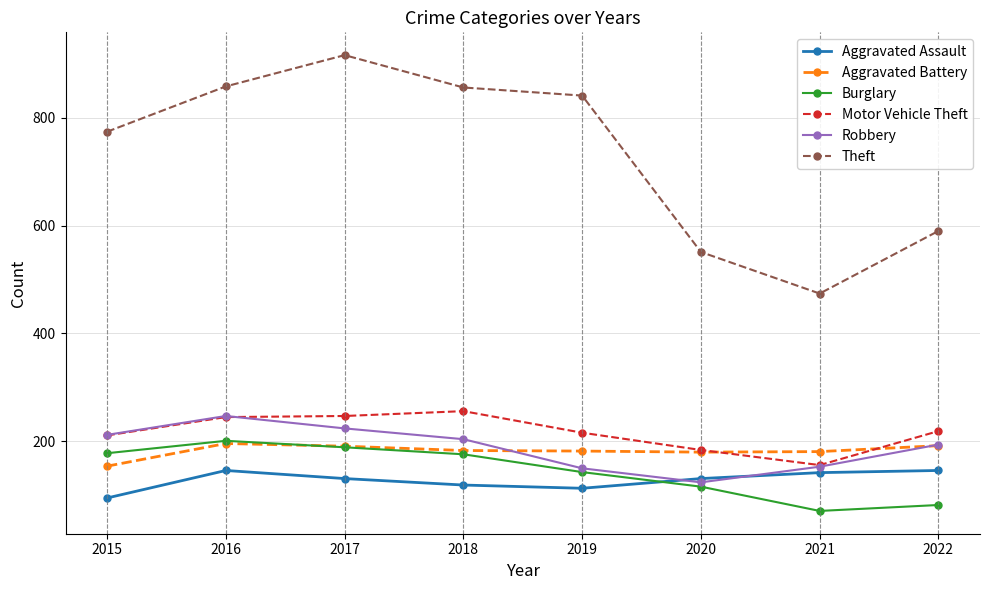

What is the difference between the second highest and second lowest values in the Theft series?

307